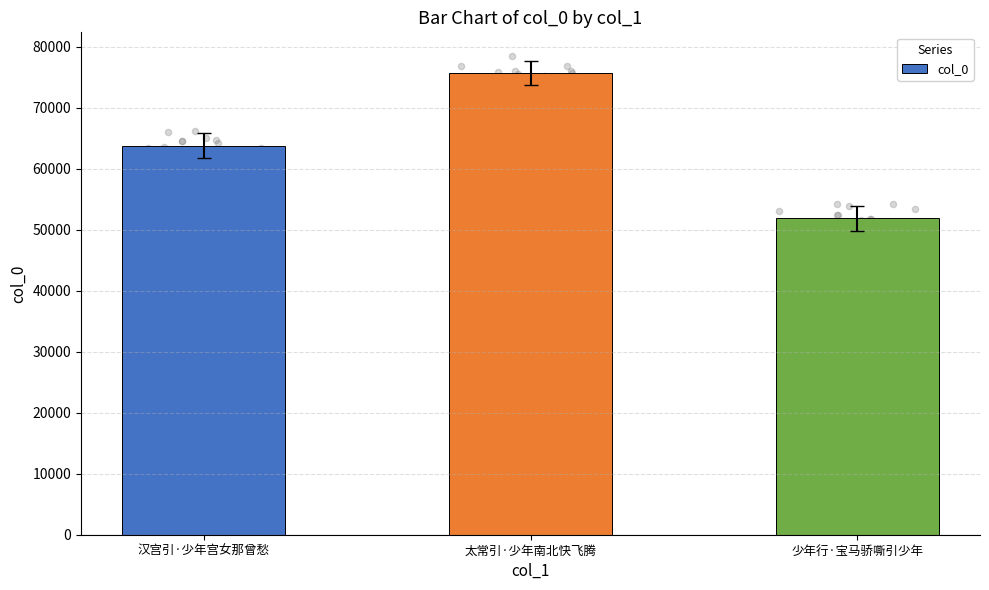

Between 太常引·少年南北快飞腾 and 少年行·宝马骄嘶引少年, which is larger?

太常引·少年南北快飞腾